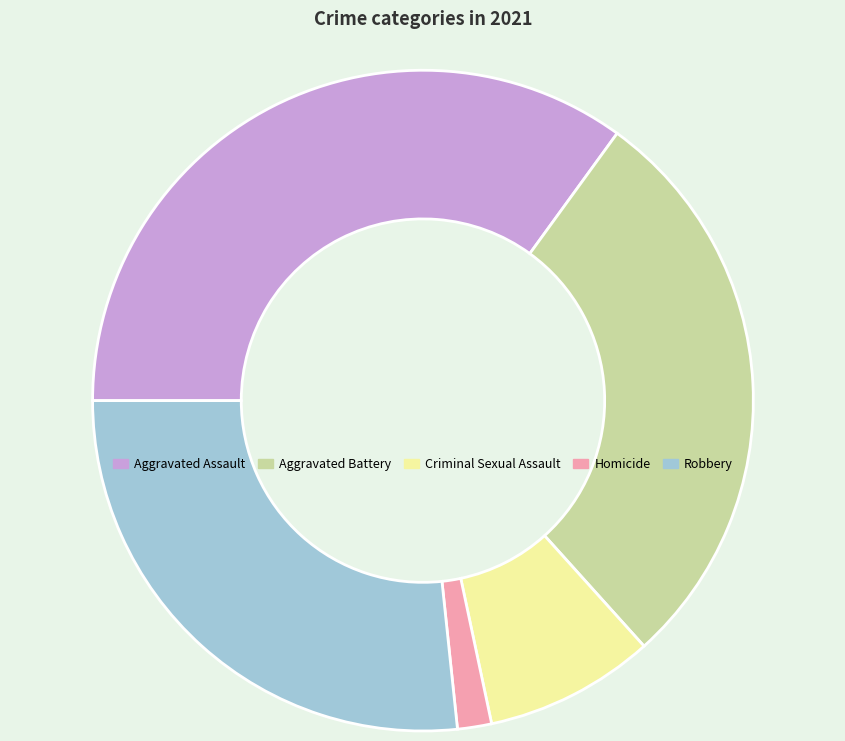

Which slice is the smallest?

Homicide